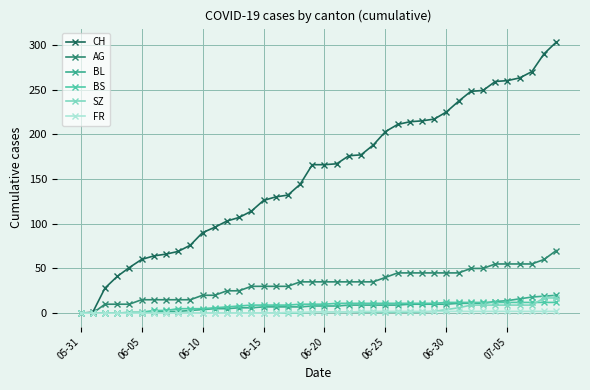

What are all the series names shown in the legend?

CH, AG, BL, BS, SZ, FR